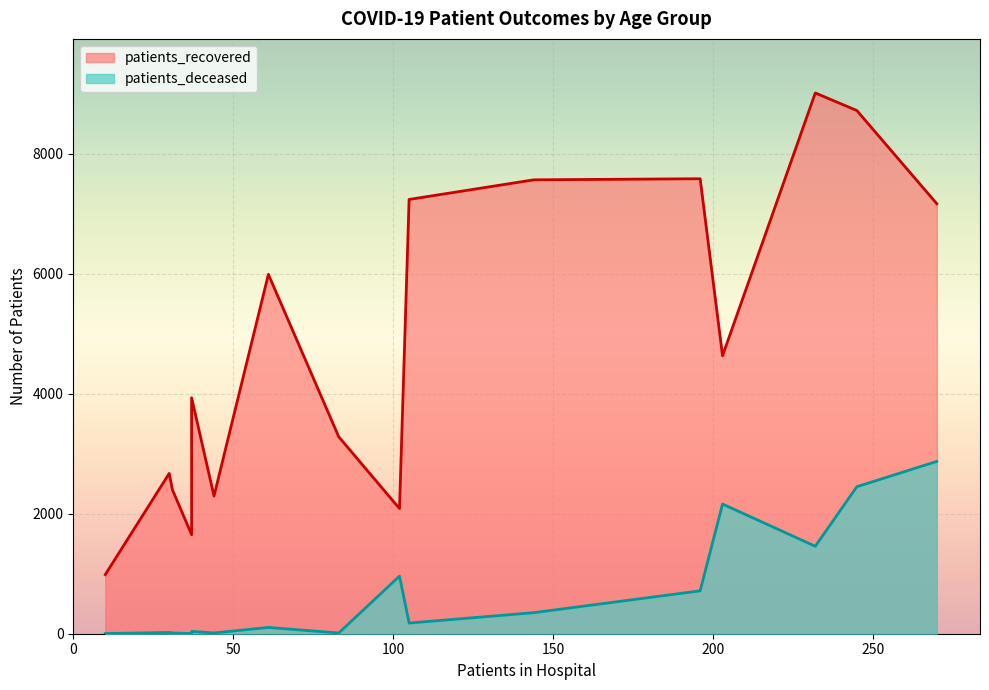

True or false: patients_deceased and patients_recovered cross at least once.

False